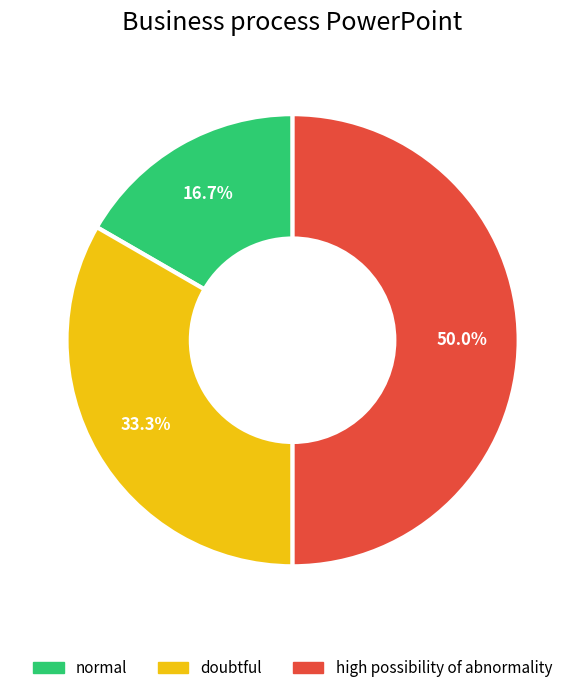

Combined, what portion of the pie is high possibility of abnormality and doubtful?

83.3%